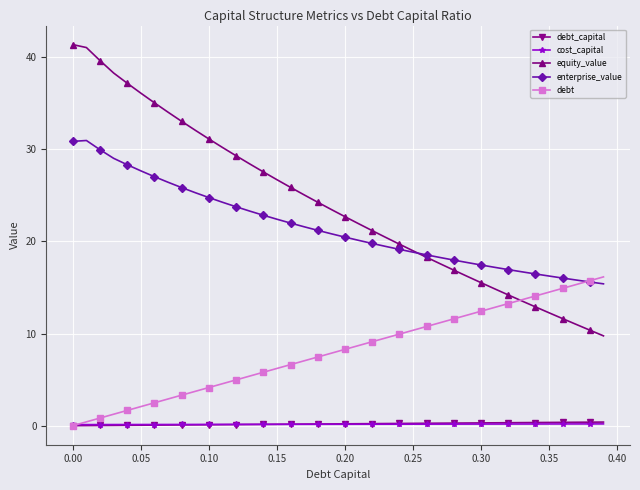

What is the value of the enterprise_value point at the 29th from the left?

18.0